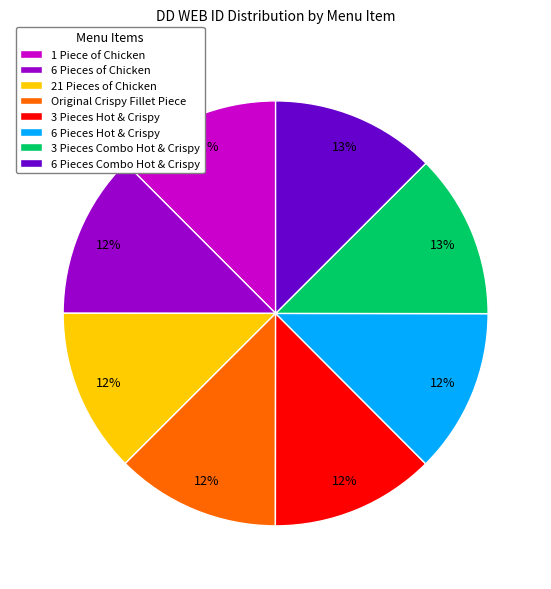

What percentage is the 6 Pieces of Chicken slice, to the nearest percent?

12%